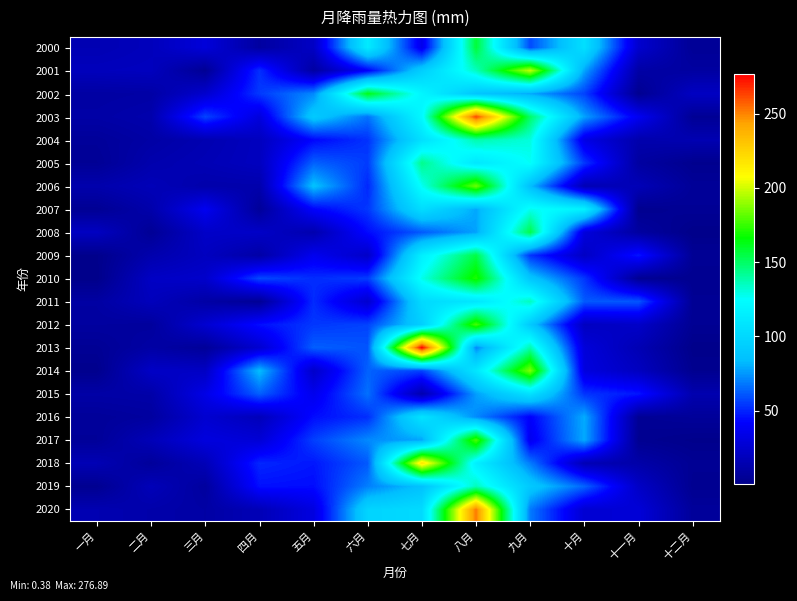

At which category does the chart reach its minimum across all series?

十二月